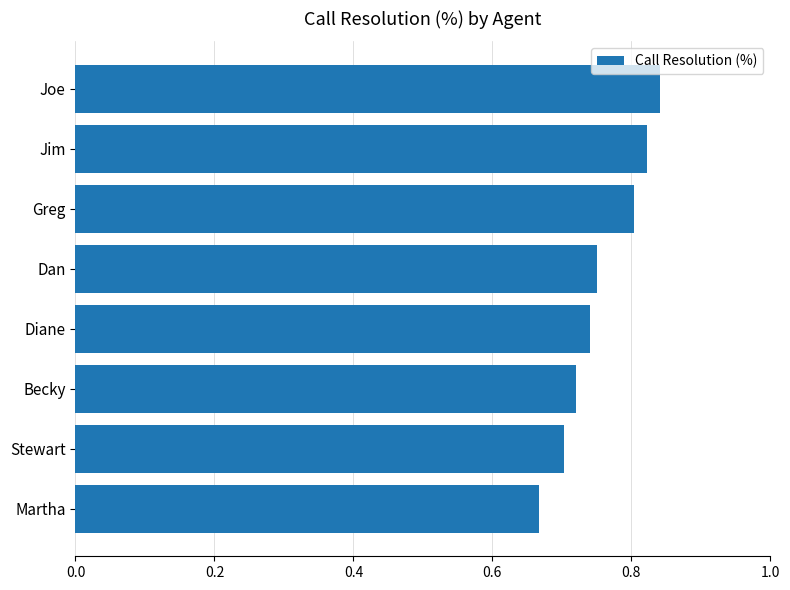

Count the number of data series in this chart.

1